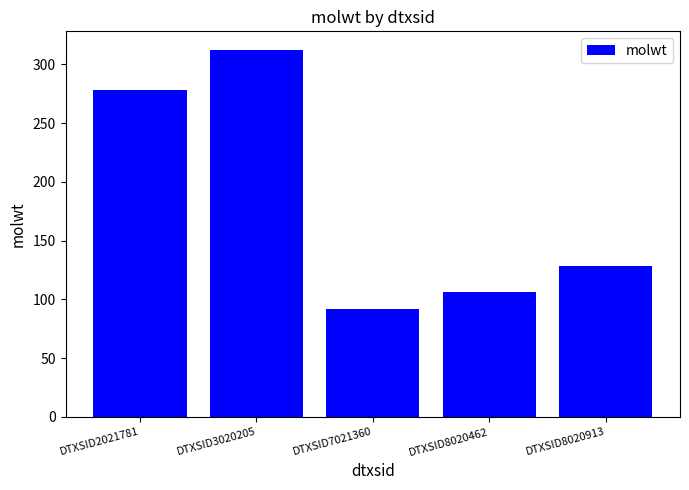

Which category has the highest value across all series?

DTXSID3020205